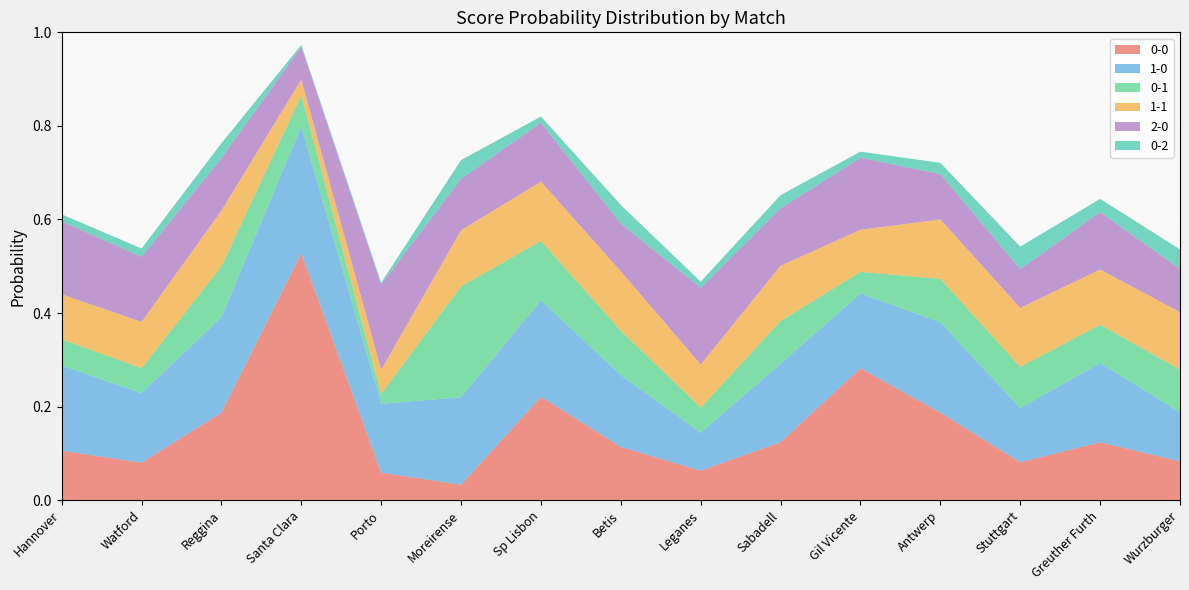

Reading left to right, extract all data points from this chart.

0-0: Hannover=0.1	Watford=0.1	Reggina=0.2	Santa Clara=0.5	Porto=0.1	Moreirense=0.0	Sp Lisbon=0.2	Betis=0.1	Leganes=0.1	Sabadell=0.1	Gil Vicente=0.3	Antwerp=0.2	Stuttgart=0.1	Greuther Furth=0.1	Wurzburger=0.1
1-0: Hannover=0.2	Watford=0.1	Reggina=0.2	Santa Clara=0.3	Porto=0.1	Moreirense=0.2	Sp Lisbon=0.2	Betis=0.2	Leganes=0.1	Sabadell=0.2	Gil Vicente=0.2	Antwerp=0.2	Stuttgart=0.1	Greuther Furth=0.2	Wurzburger=0.1
0-1: Hannover=0.1	Watford=0.1	Reggina=0.1	Santa Clara=0.1	Porto=0.0	Moreirense=0.2	Sp Lisbon=0.1	Betis=0.1	Leganes=0.1	Sabadell=0.1	Gil Vicente=0.0	Antwerp=0.1	Stuttgart=0.1	Greuther Furth=0.1	Wurzburger=0.1
1-1: Hannover=0.1	Watford=0.1	Reggina=0.1	Santa Clara=0.0	Porto=0.1	Moreirense=0.1	Sp Lisbon=0.1	Betis=0.1	Leganes=0.1	Sabadell=0.1	Gil Vicente=0.1	Antwerp=0.1	Stuttgart=0.1	Greuther Furth=0.1	Wurzburger=0.1
2-0: Hannover=0.2	Watford=0.1	Reggina=0.1	Santa Clara=0.1	Porto=0.2	Moreirense=0.1	Sp Lisbon=0.1	Betis=0.1	Leganes=0.2	Sabadell=0.1	Gil Vicente=0.2	Antwerp=0.1	Stuttgart=0.1	Greuther Furth=0.1	Wurzburger=0.1
0-2: Hannover=0.0	Watford=0.0	Reggina=0.0	Santa Clara=0.0	Porto=0.0	Moreirense=0.0	Sp Lisbon=0.0	Betis=0.0	Leganes=0.0	Sabadell=0.0	Gil Vicente=0.0	Antwerp=0.0	Stuttgart=0.0	Greuther Furth=0.0	Wurzburger=0.0